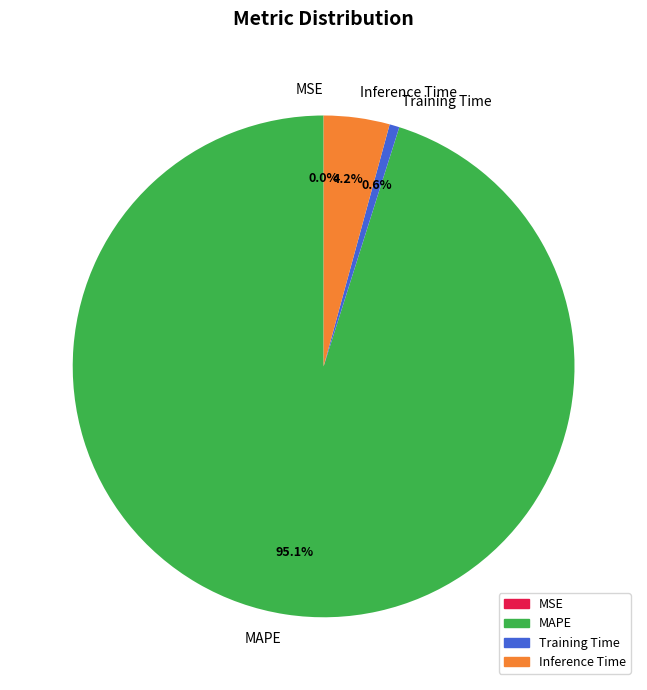

Is there any slice that represents more than half of the pie?

Yes